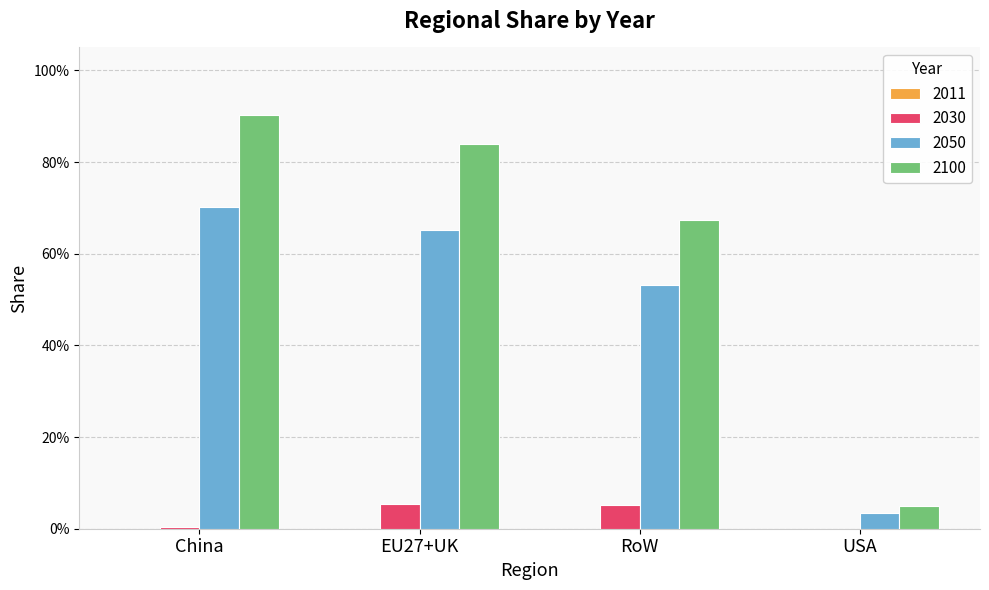

At which label does 2100 reach its minimum?

USA